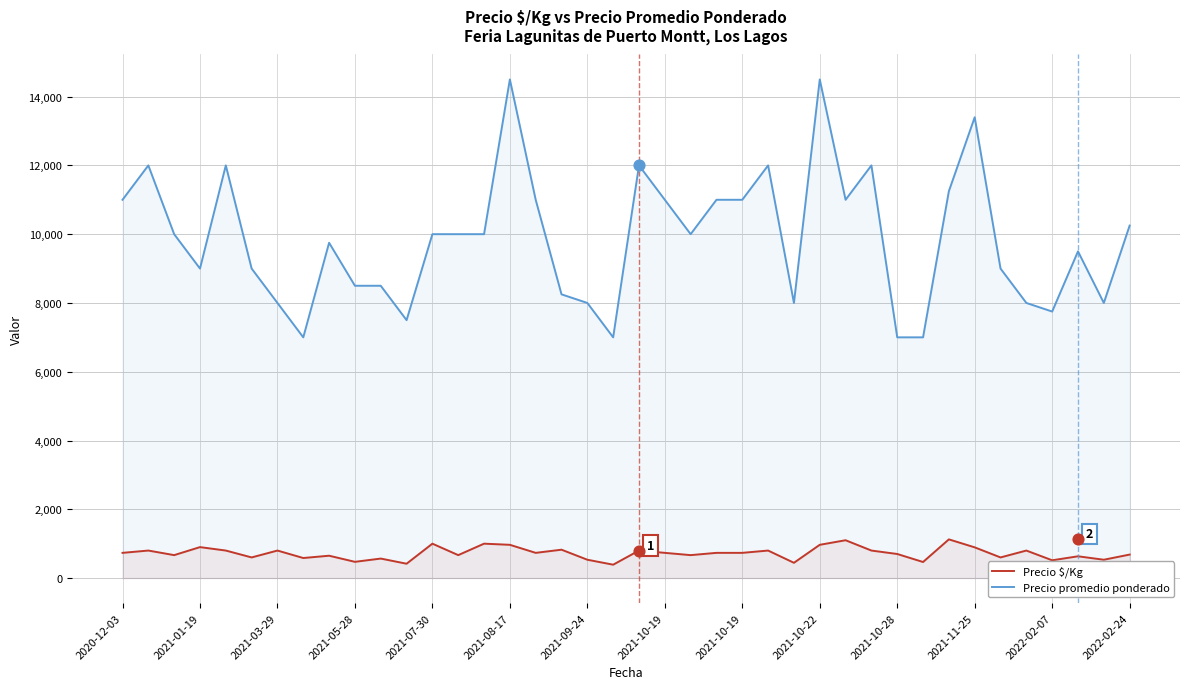

Which series contains the lowest Y value?

Precio $/Kg